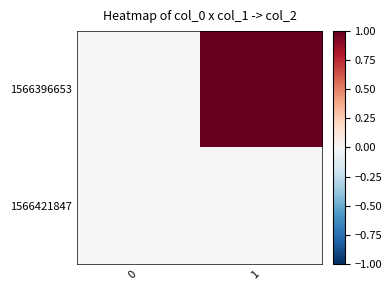

Which series has the largest range (max minus min)?

1566396653